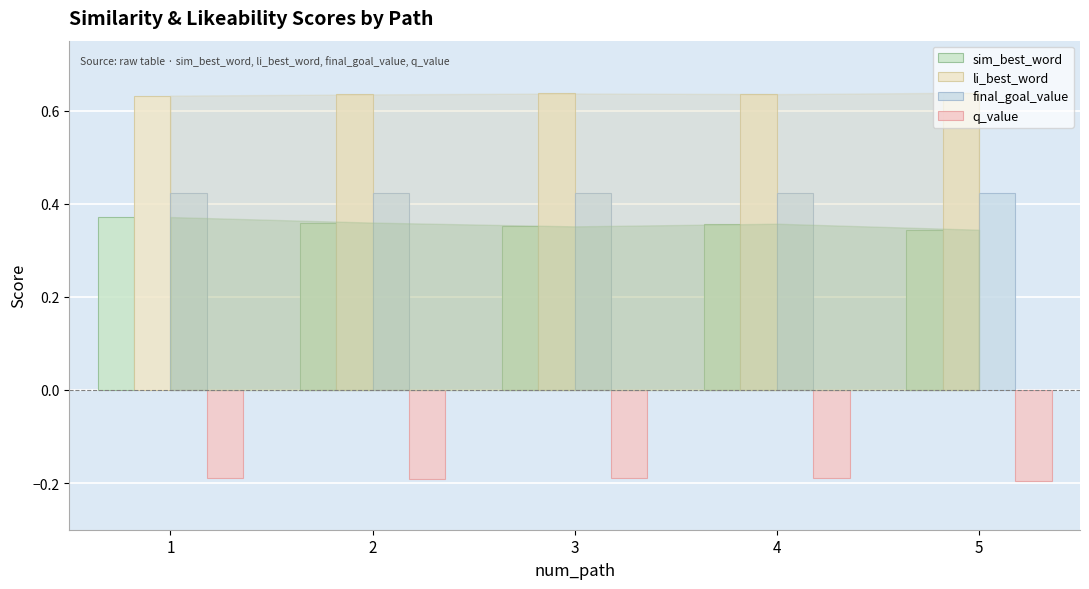

Does the chart contain any negative values?

Yes